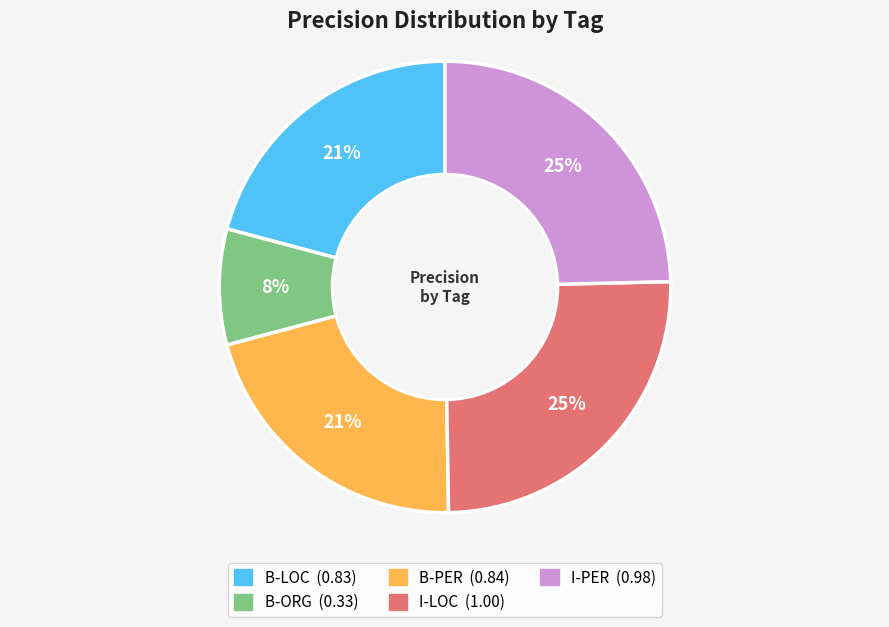

Does B-PER represent more than half of the total?

No